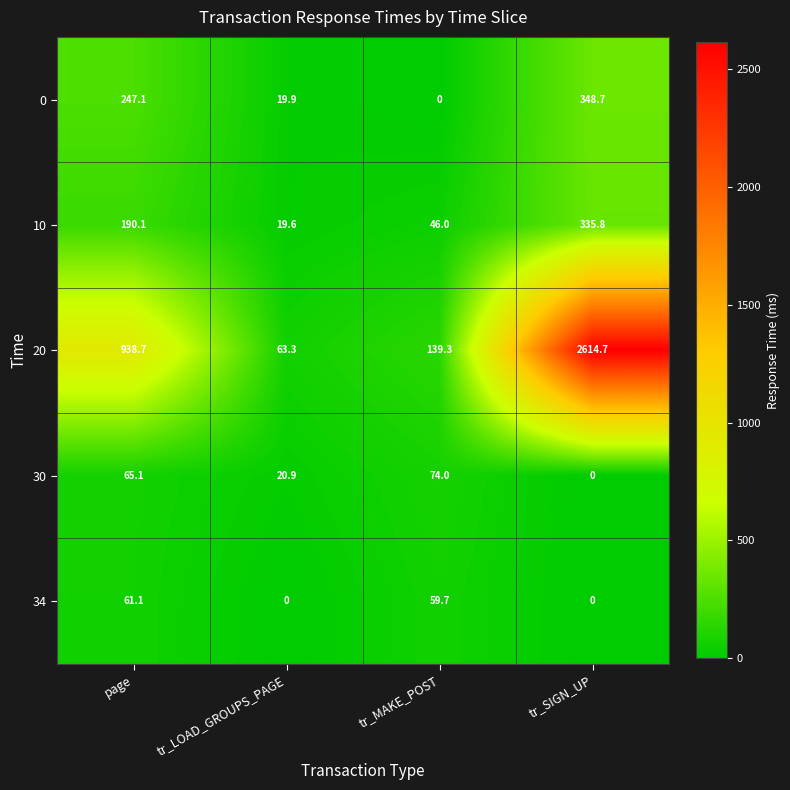

Which series has the largest total across all categories?

20